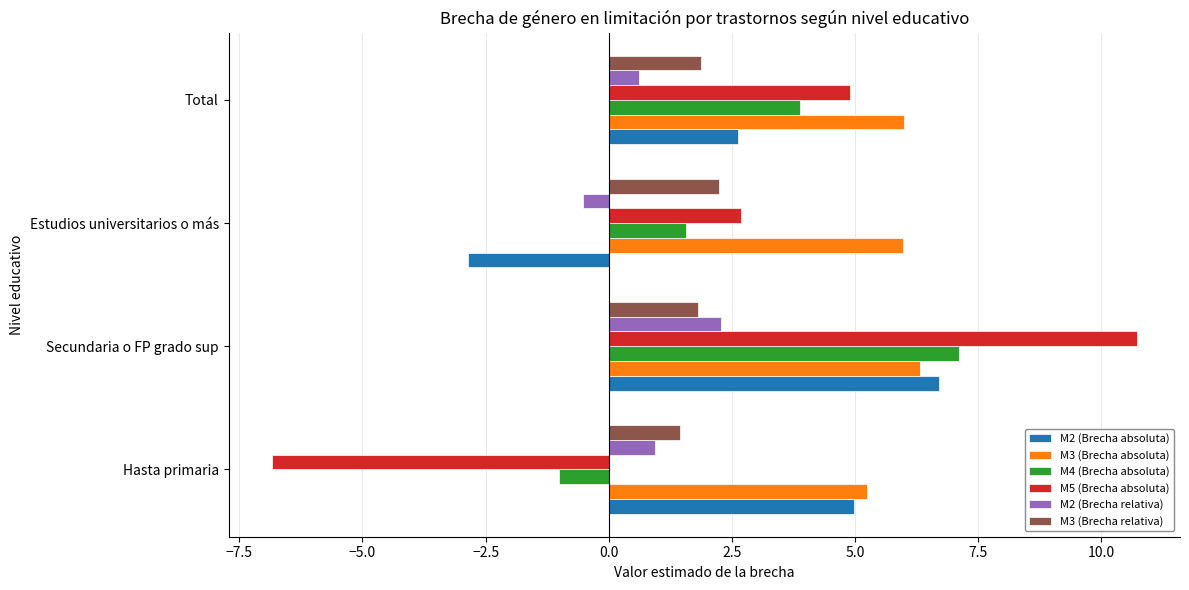

The value of M3 (Brecha relativa) at Total is 1.9. True or false?

True